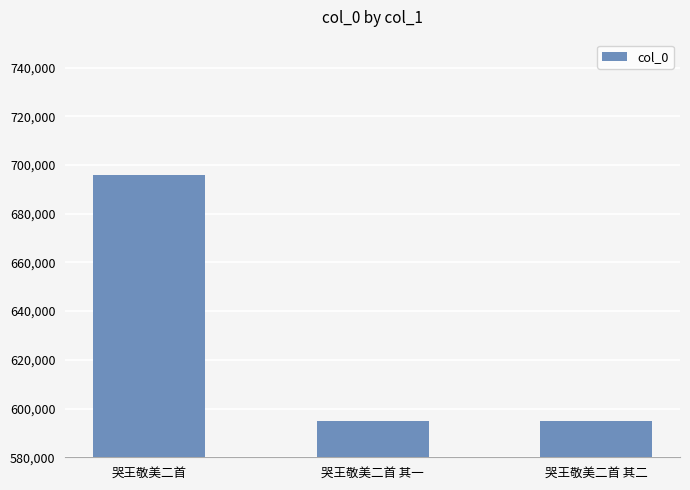

How many distinct data groups are displayed?

1